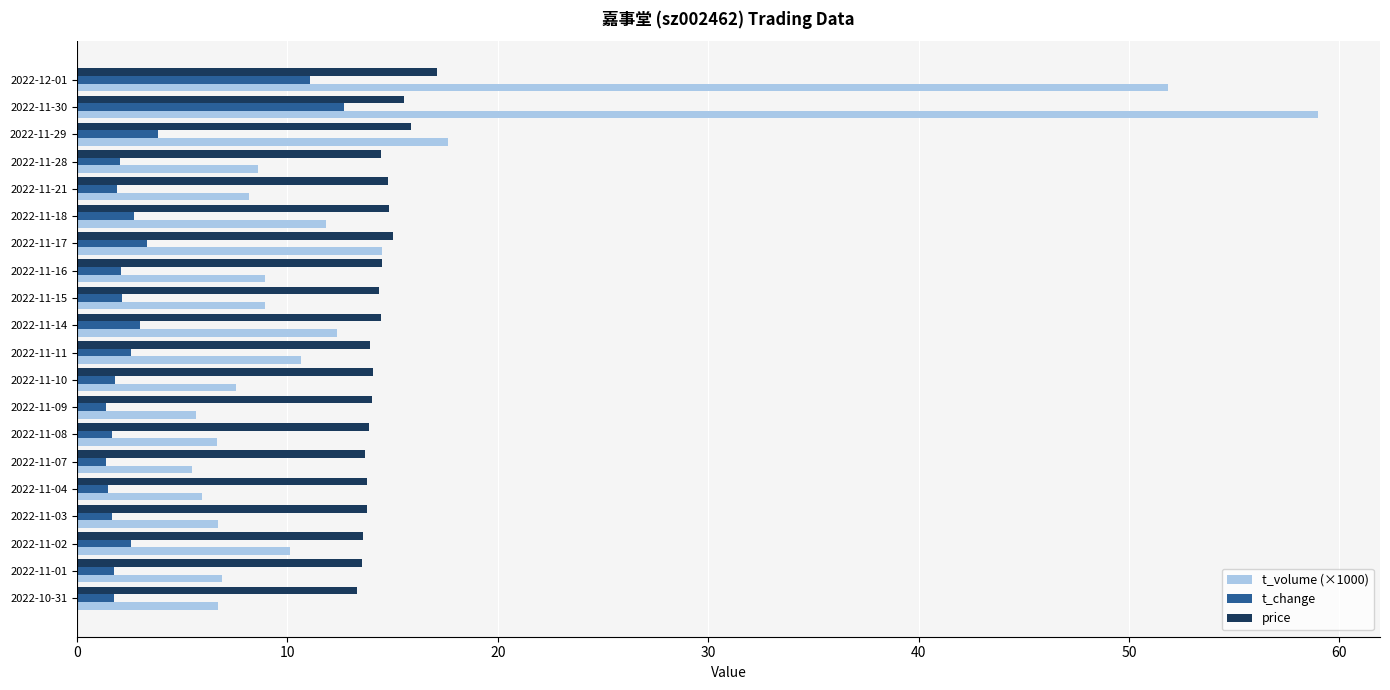

What is the sum of all t_change values?

62.9